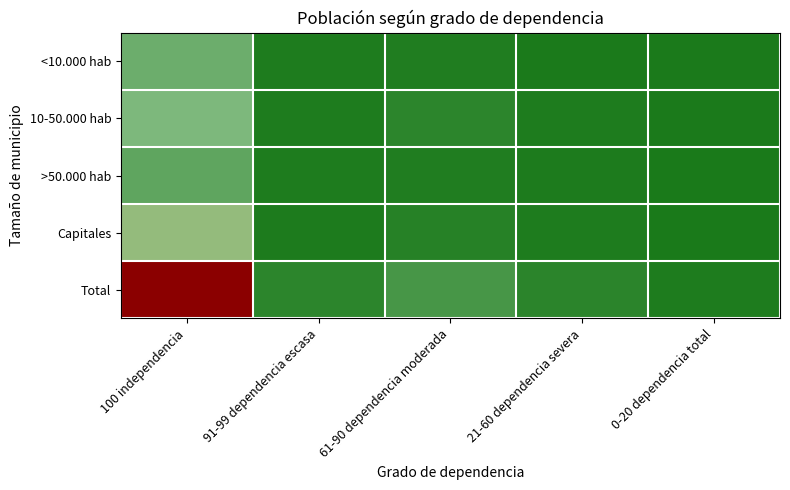

At how many categories does at least one series exceed 207?

1